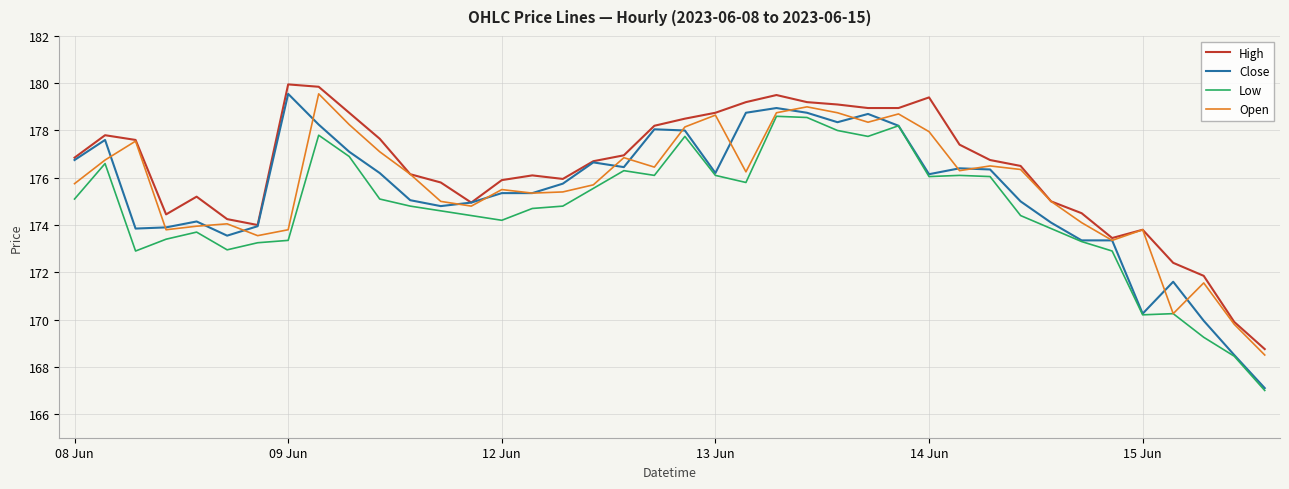

Which series has the widest spread of values?

Close